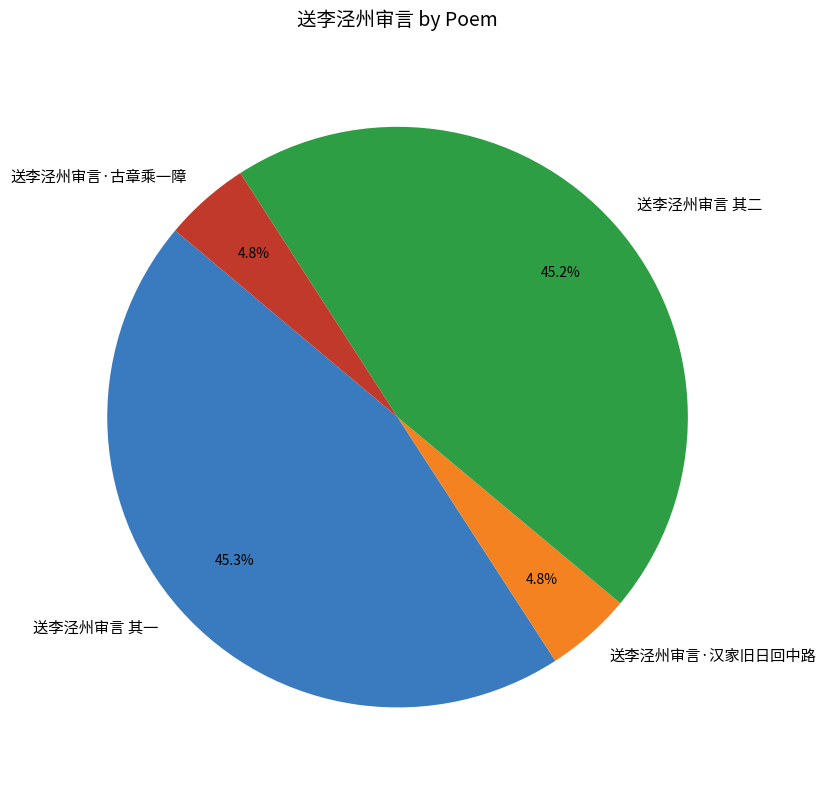

Is there any slice that represents more than half of the pie?

No